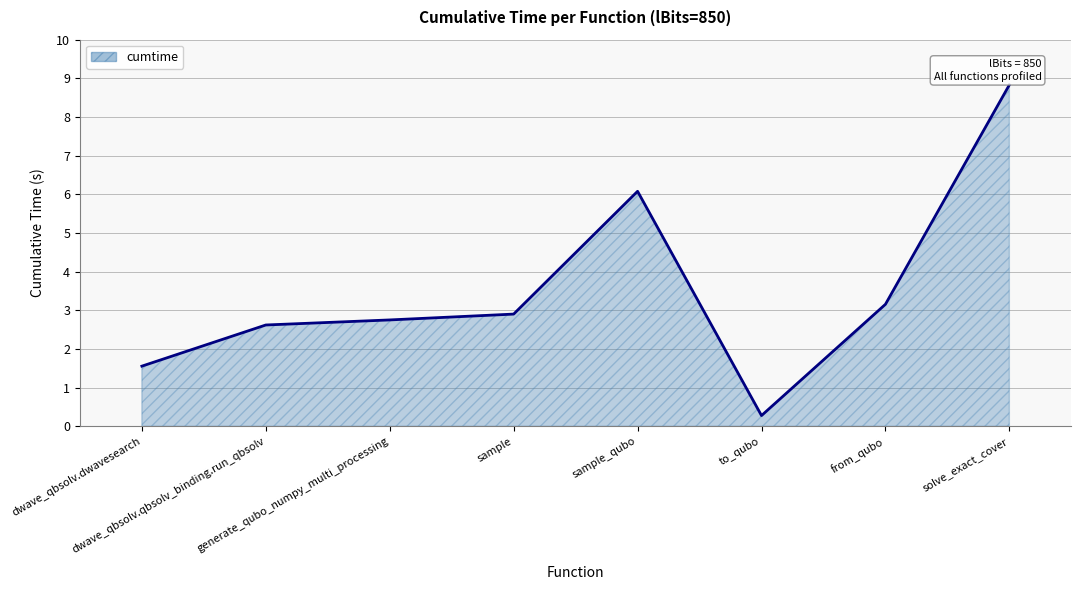

The chart shows a value of 14.9 at solve_exact_cover. True or false?

False